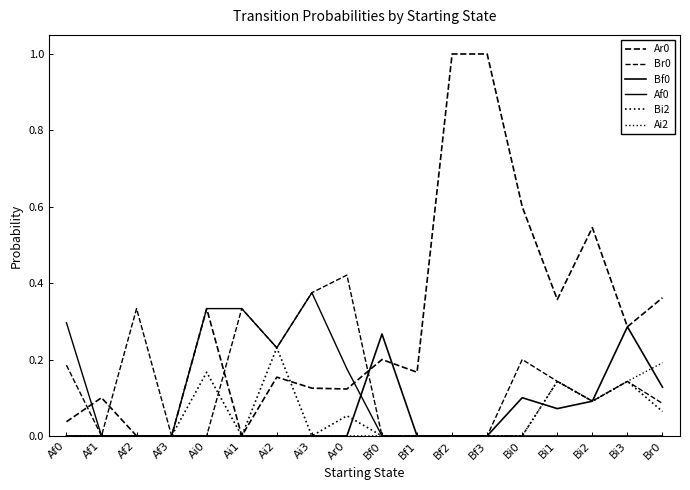

Is the value of Bi2 at Ai3 greater than the value of Ai2 at Bi2?

No